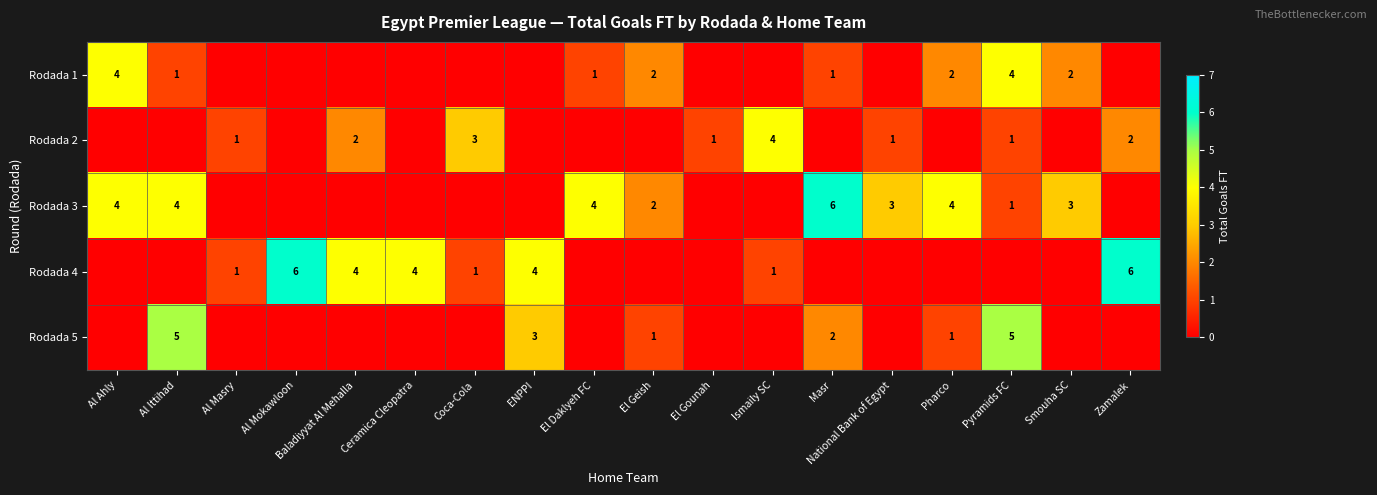

At which category does the chart reach its peak across all series?

Masr